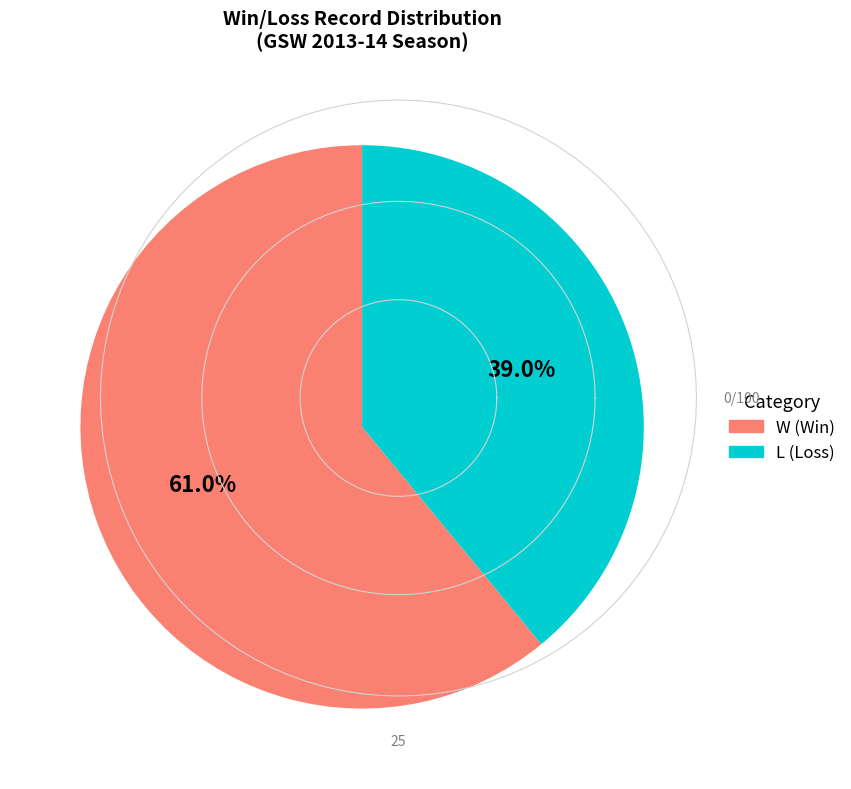

How many segments does this pie chart have?

2